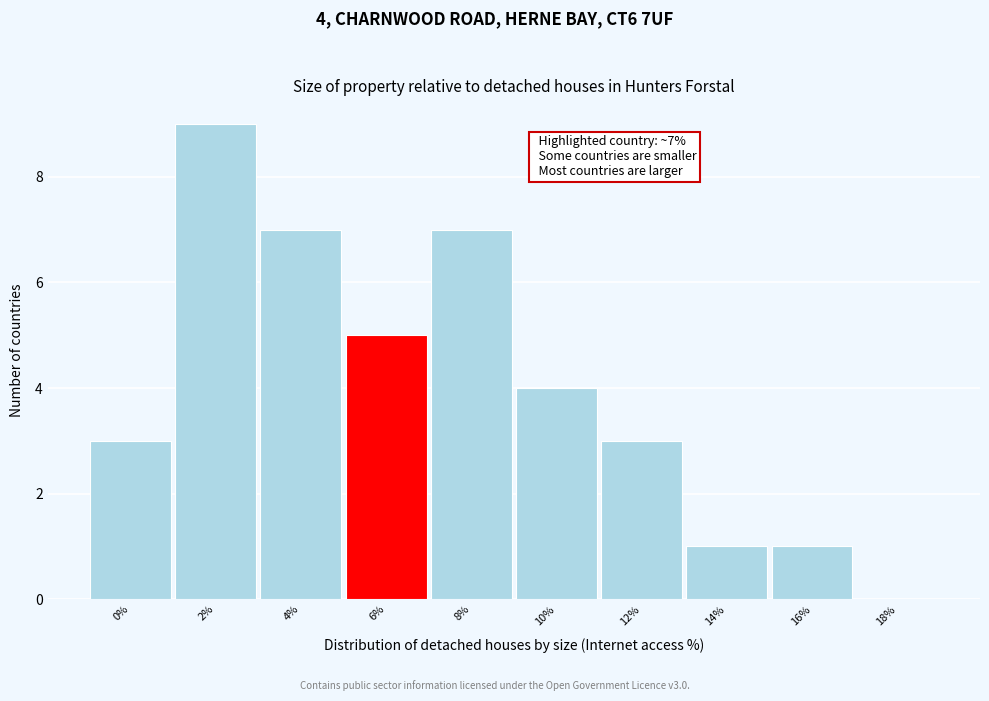

Reading left to right, transcribe all the data shown in this chart.

0%=3	2%=9	4%=7	6%=5	8%=7	10%=4	12%=3	14%=1	16%=1	18%=0